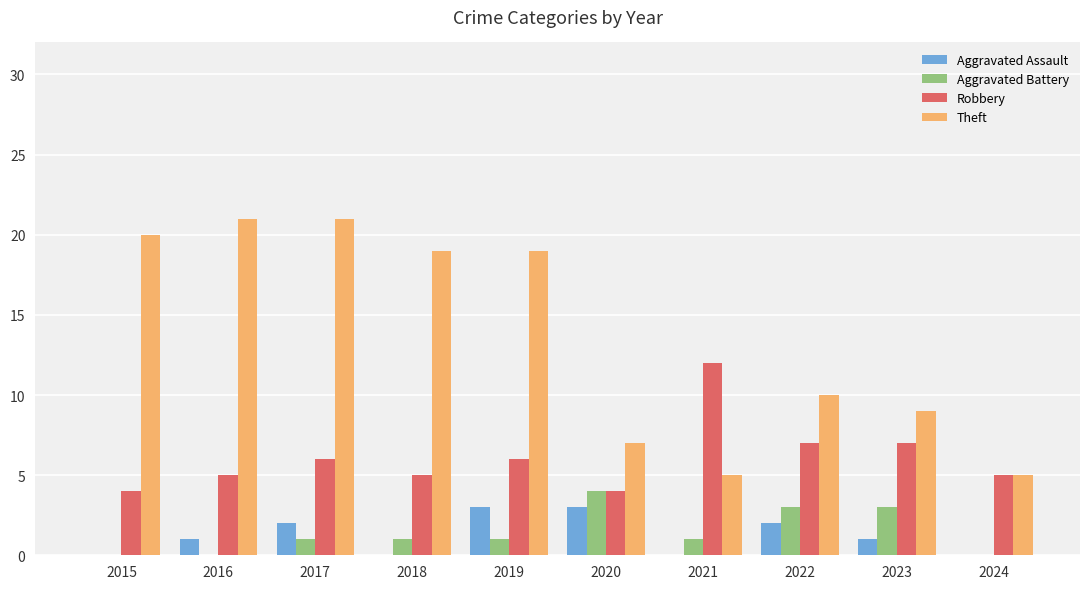

What is the sum of the Robbery values at 2017 and 2018?

11